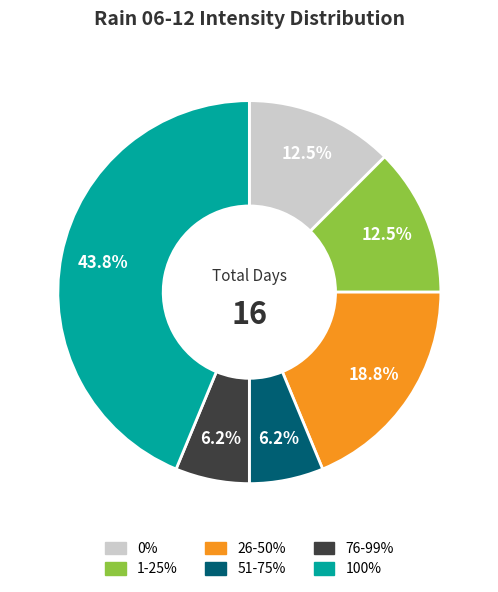

What is the ratio of the value at 1-25% to the value at 76-99%?

2.0